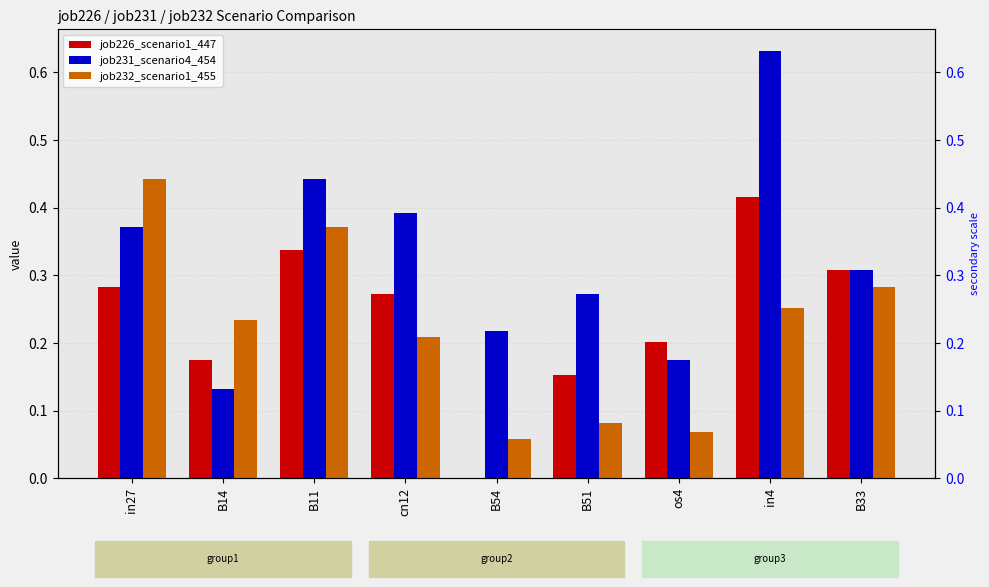

Reading right to left, what are all the values shown in this chart?

job226_scenario1_447: B33=0.3	in4=0.4	os4=0.2	B51=0.2	B54=0.0	cn12=0.3	B11=0.3	B14=0.2	in27=0.3
job231_scenario4_454: B33=0.3	in4=0.6	os4=0.2	B51=0.3	B54=0.2	cn12=0.4	B11=0.4	B14=0.1	in27=0.4
job232_scenario1_455: B33=0.3	in4=0.3	os4=0.1	B51=0.1	B54=0.1	cn12=0.2	B11=0.4	B14=0.2	in27=0.4